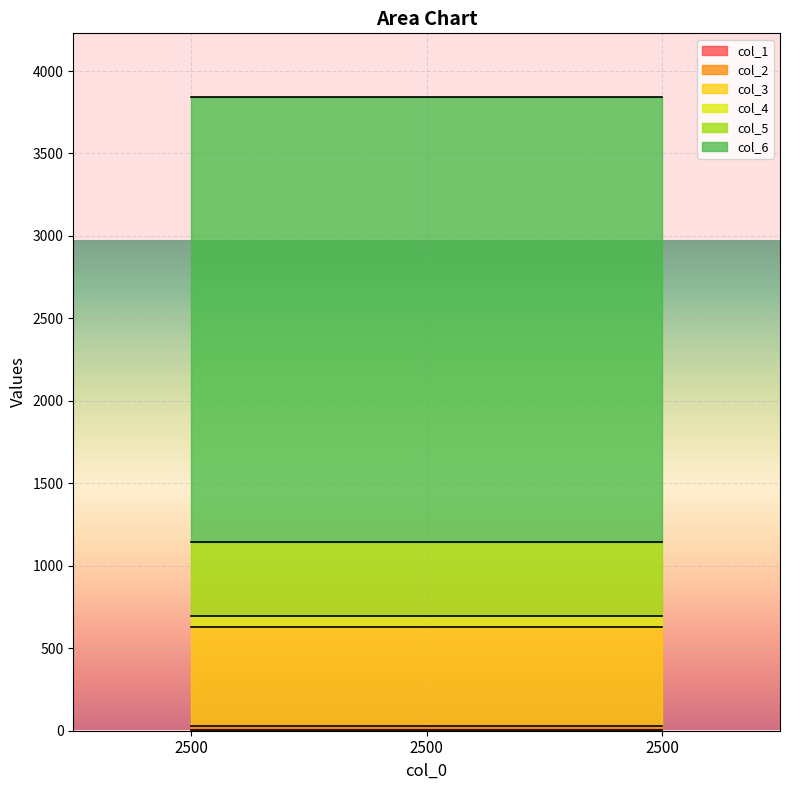

What is the difference between the highest and lowest values at 2500?

2695